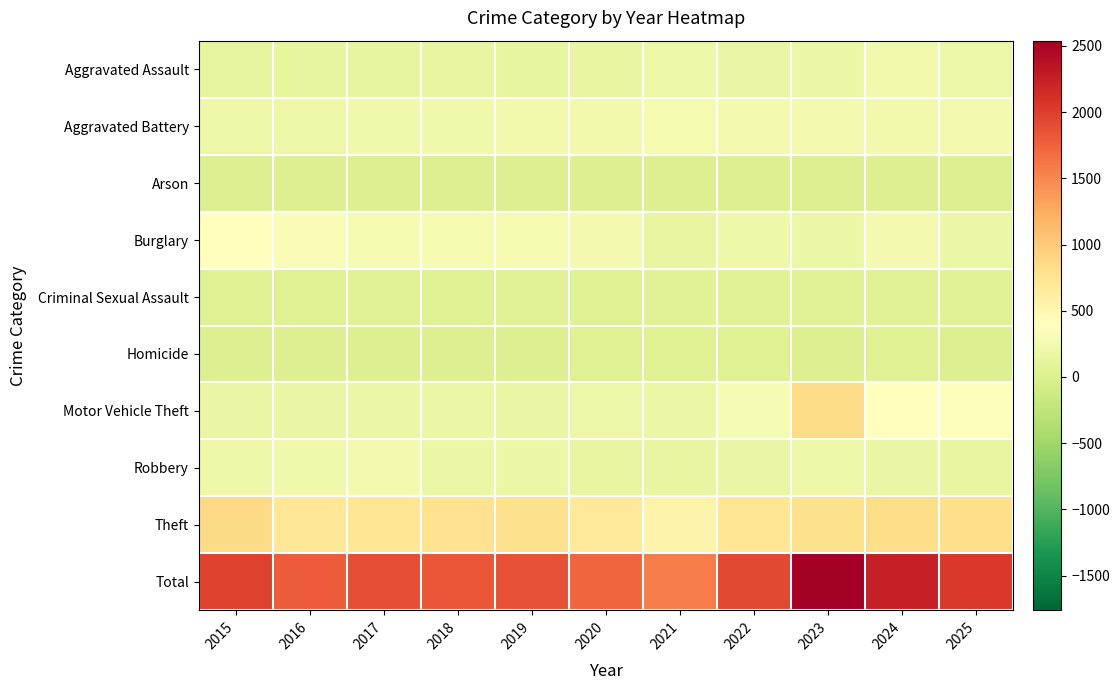

Reading left to right, list all the values displayed in this chart.

Aggravated Assault: 2015=113	2016=121	2017=129	2018=137	2019=128	2020=140	2021=199	2022=169	2023=179	2024=253	2025=202
Aggravated Battery: 2015=188	2016=200	2017=237	2018=231	2019=245	2020=240	2021=282	2022=261	2023=266	2024=247	2025=270
Arson: 2015=5	2016=4	2017=6	2018=4	2019=7	2020=6	2021=5	2022=8	2023=9	2024=14	2025=8
Burglary: 2015=398	2016=314	2017=287	2018=282	2019=281	2020=263	2021=150	2022=218	2023=175	2024=265	2025=175
Criminal Sexual Assault: 2015=25	2016=27	2017=46	2018=33	2019=41	2020=28	2021=42	2022=37	2023=51	2024=39	2025=45
Homicide: 2015=10	2016=13	2017=18	2018=10	2019=12	2020=20	2021=21	2022=22	2023=16	2024=24	2025=13
Motor Vehicle Theft: 2015=157	2016=158	2017=178	2018=176	2019=158	2020=193	2021=178	2022=303	2023=850	2024=398	2025=368
Robbery: 2015=207	2016=229	2017=257	2018=171	2019=185	2020=147	2021=146	2022=161	2023=200	2024=170	2025=142
Theft: 2015=870	2016=719	2017=730	2018=782	2019=805	2020=691	2021=555	2022=740	2023=794	2024=828	2025=814
Total: 2015=1973	2016=1785	2017=1888	2018=1826	2019=1862	2020=1728	2021=1578	2022=1919	2023=2540	2024=2238	2025=2037